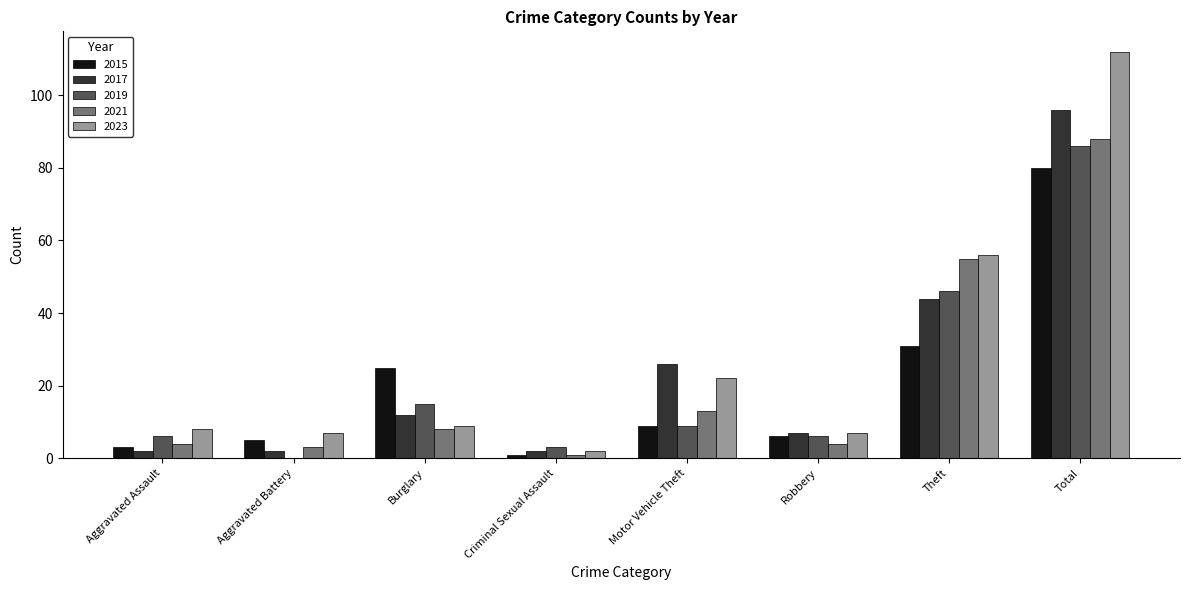

The 2023 series shows 7 at Robbery. True or false?

True